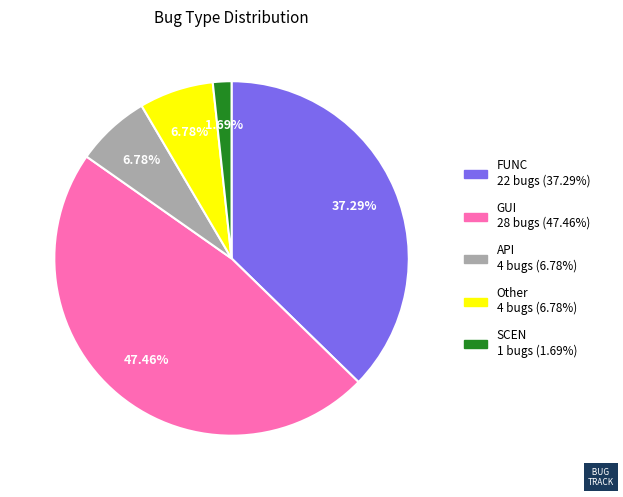

Does GUI represent more than half of the total?

No